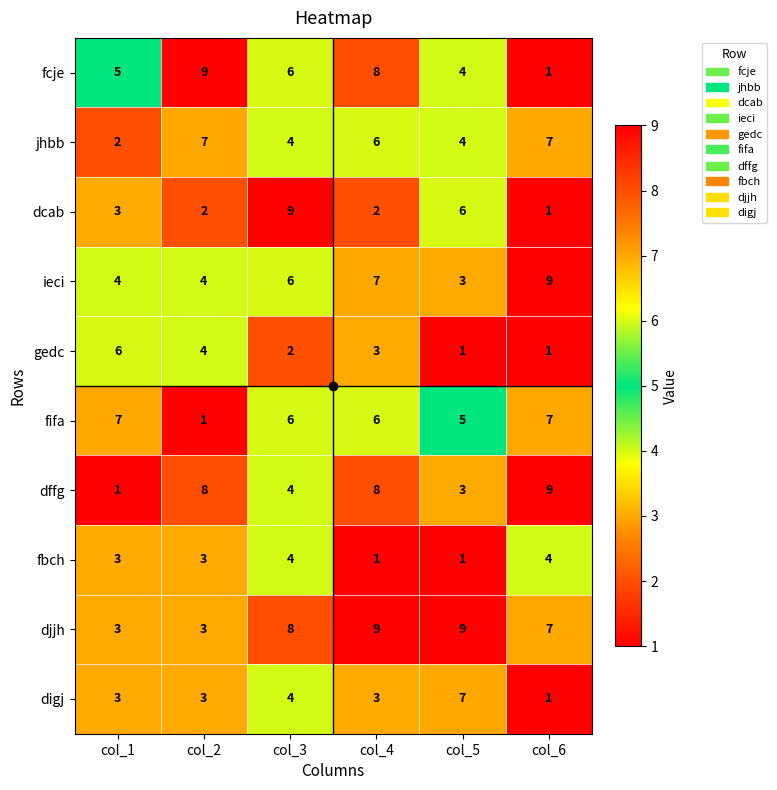

True or false: gedc has a value of 4 at col_2.

True